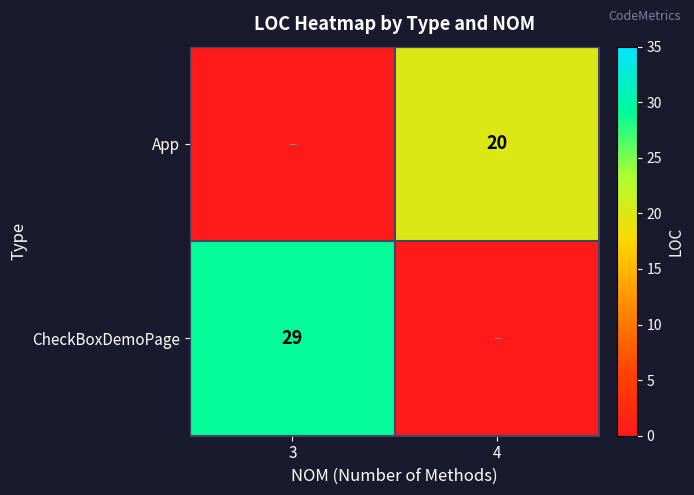

Is it true that App equals 28 at 4?

False